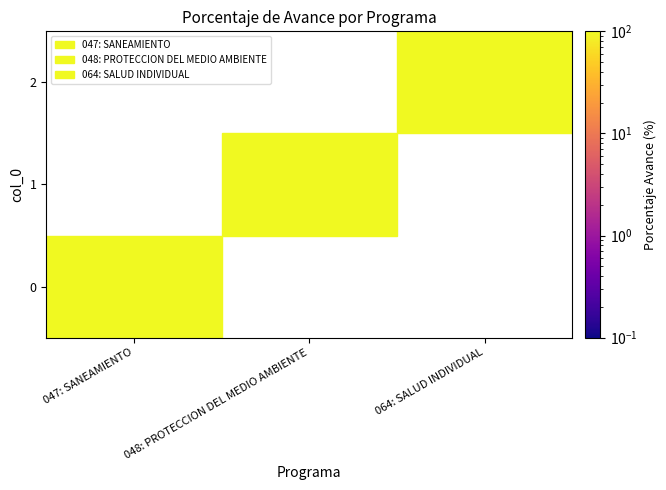

Reading left to right, transcribe all the data shown in this chart.

047: SANEAMIENTO: 0=99.2	1=0.0	2=0.0
048: PROTECCION DEL MEDIO AMBIENTE: 0=0.0	1=98.1	2=0.0
064: SALUD INDIVIDUAL: 0=0.0	1=0.0	2=99.0